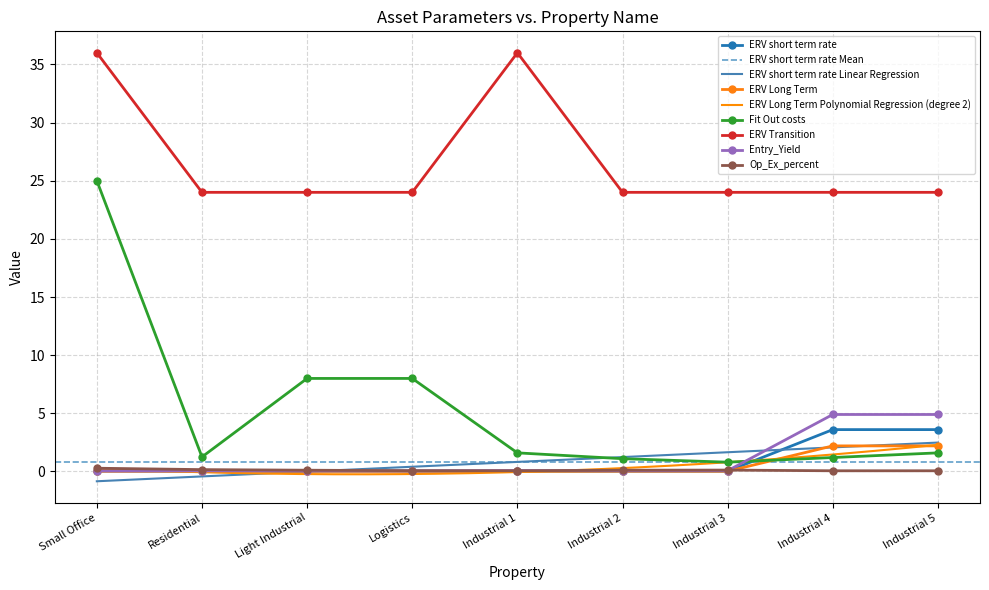

What is the sum of all Entry_Yield values?

10.2